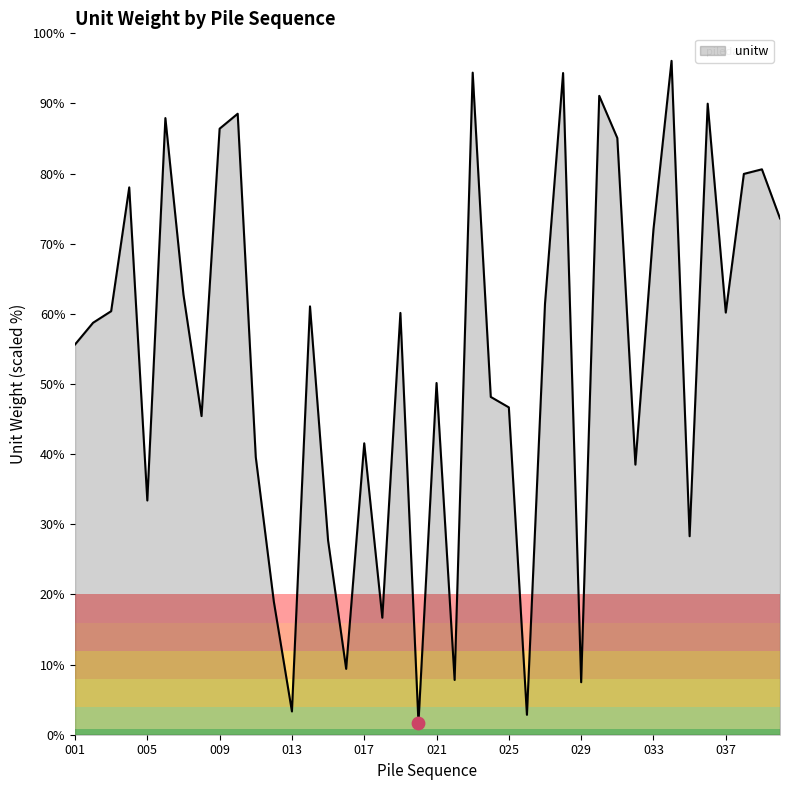

What is the greatest value displayed?

96.1